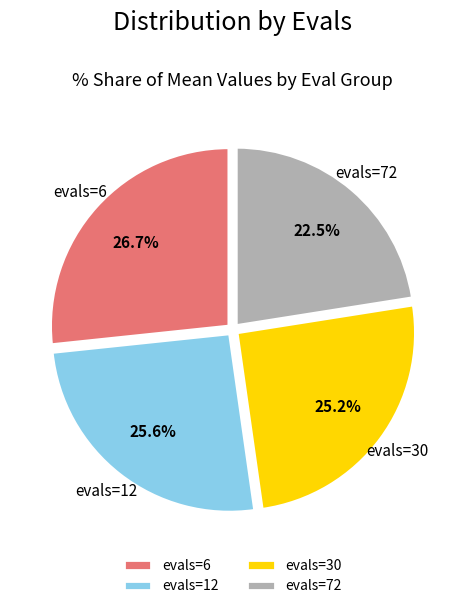

Which category has the smallest portion of the pie?

evals=72